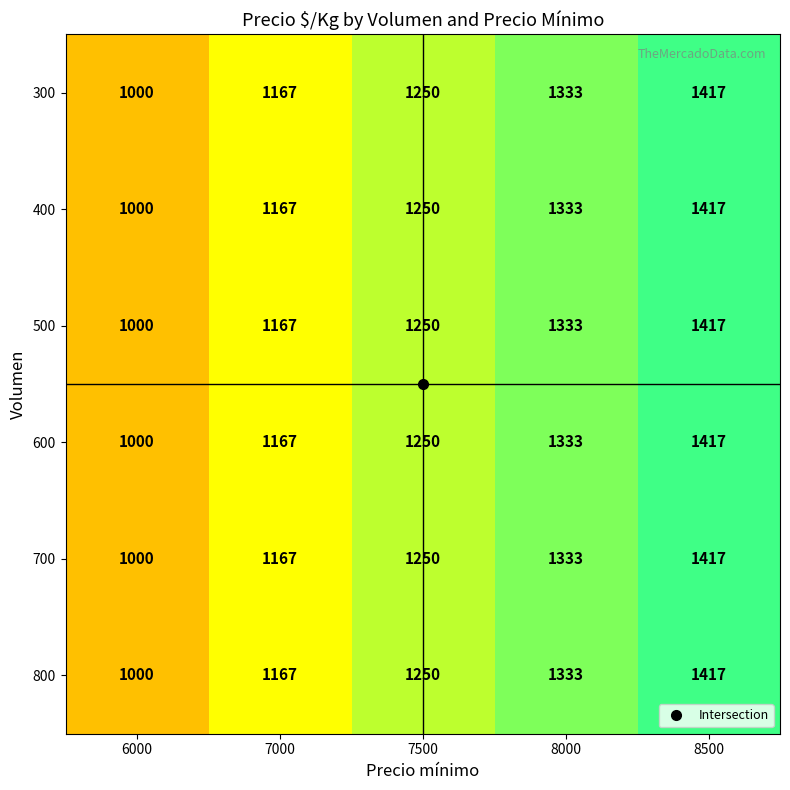

The 800 series shows 698 at 7500. True or false?

False